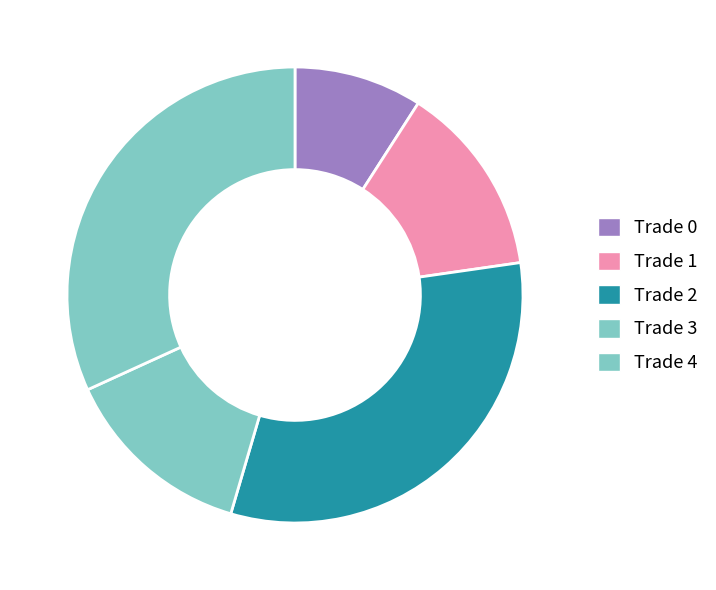

Between Trade 0 and Trade 1, which is larger?

Trade 1